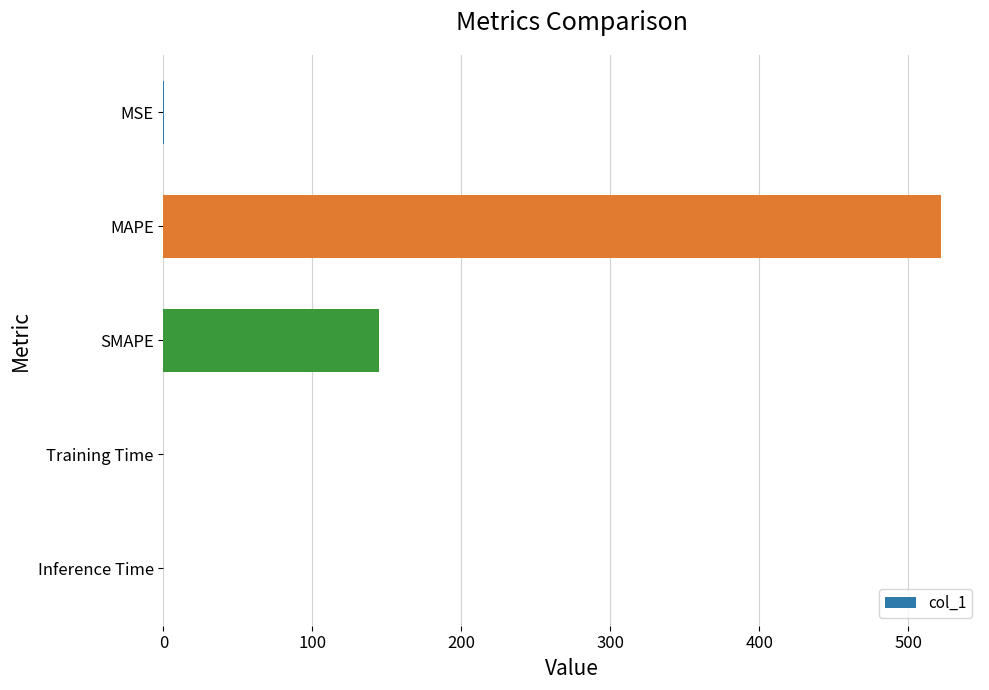

The chart shows a value of 144.6 at SMAPE. True or false?

True